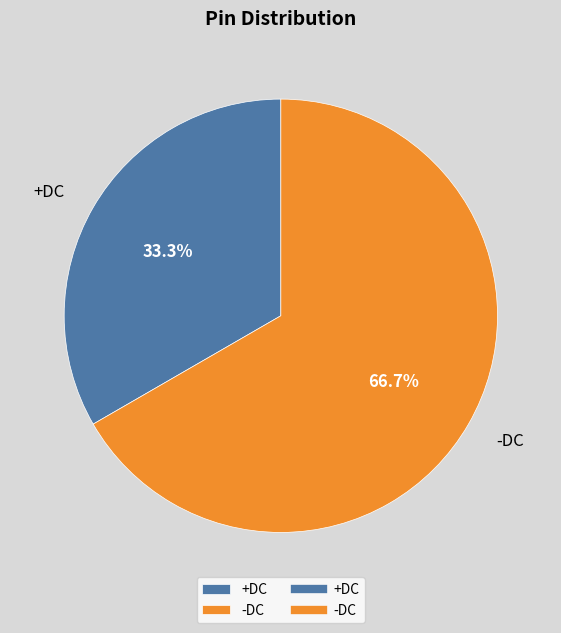

Which slice is the smallest?

+DC